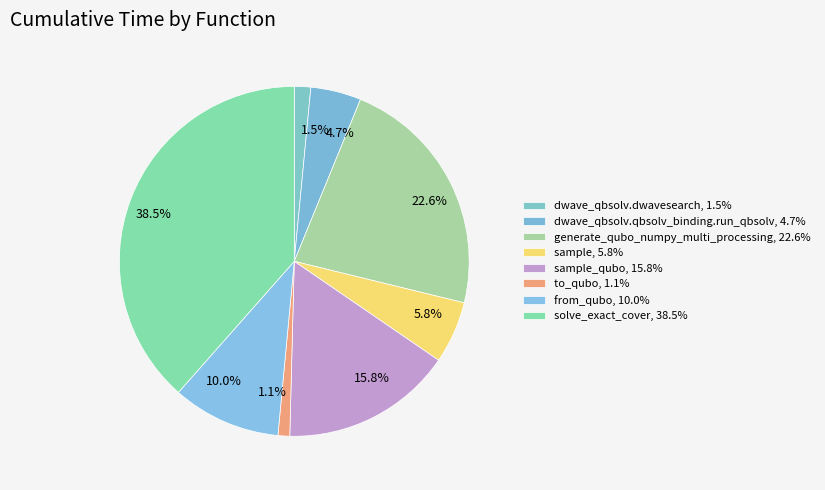

Rank the categories by value from lowest to highest.

to_qubo, dwave_qbsolv.dwavesearch, dwave_qbsolv.qbsolv_binding.run_qbsolv, sample, from_qubo, sample_qubo, generate_qubo_numpy_multi_processing, solve_exact_cover